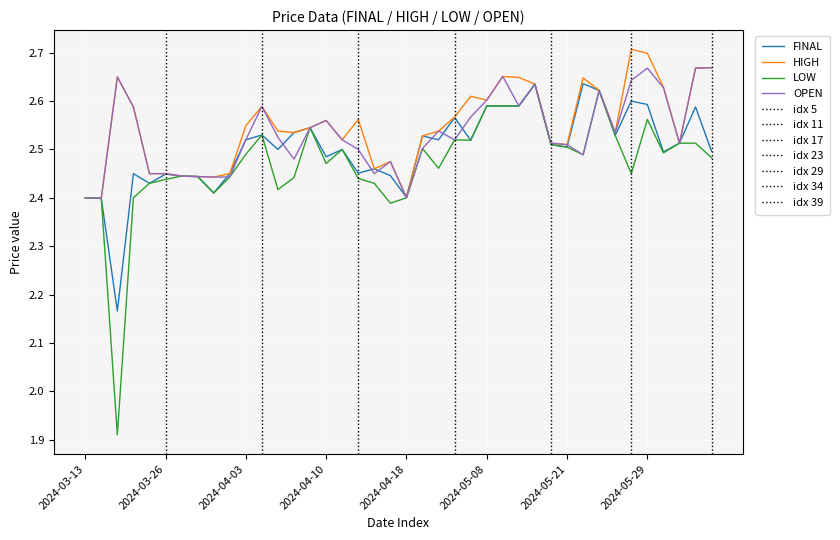

What is the label of the 1st point from the left?

2024-03-13